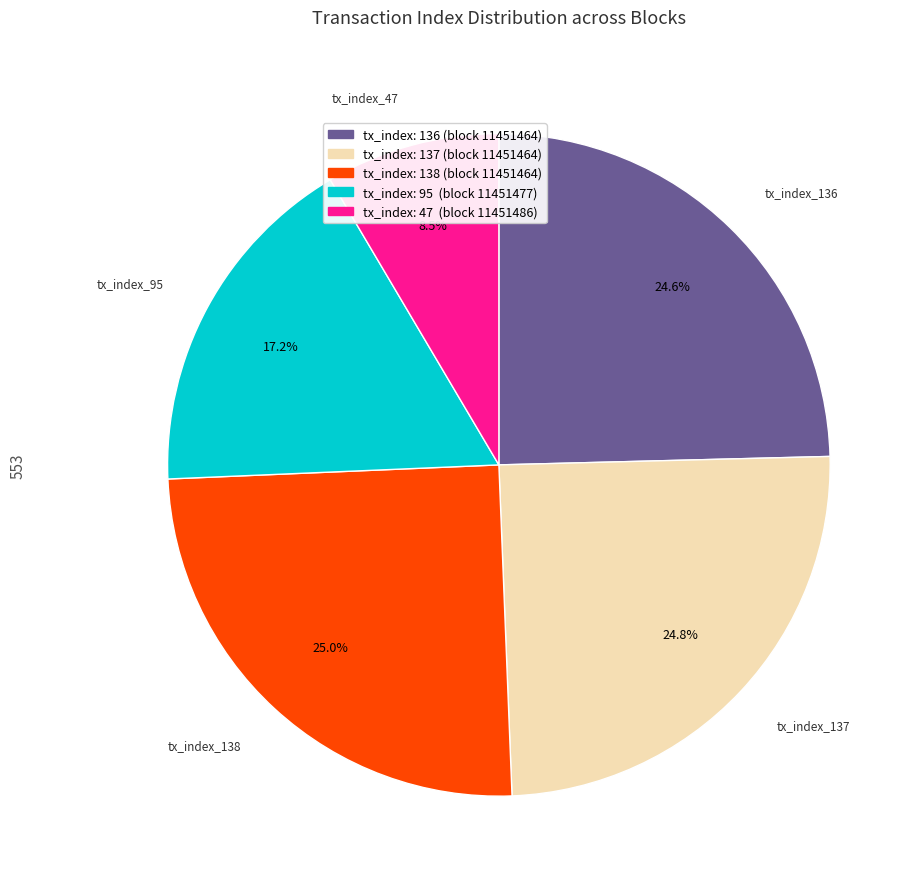

Is tx_index_47 the majority of the pie?

No